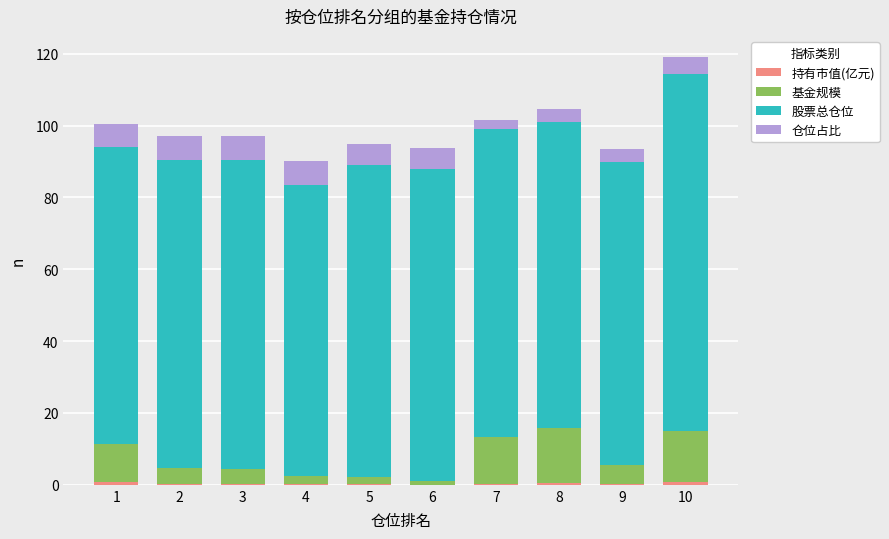

At which category is the sum across all series the highest?

10